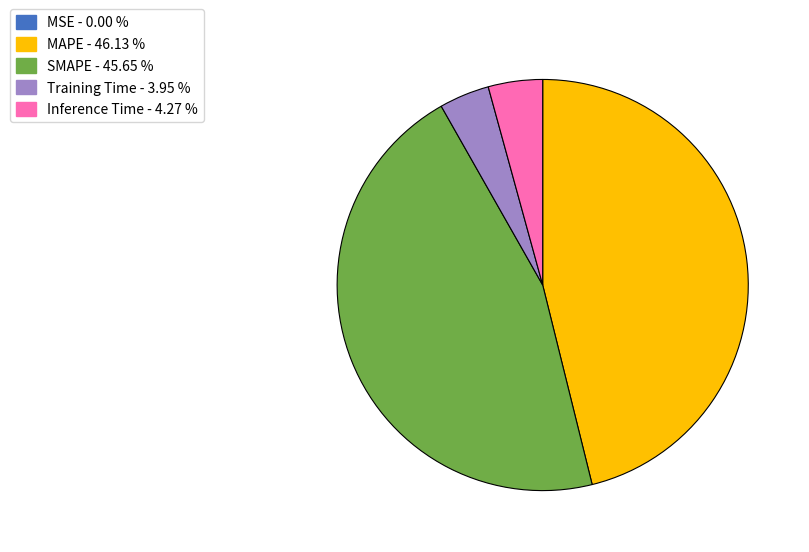

Does Training Time - 3.95 % account for over 50% of the chart?

No